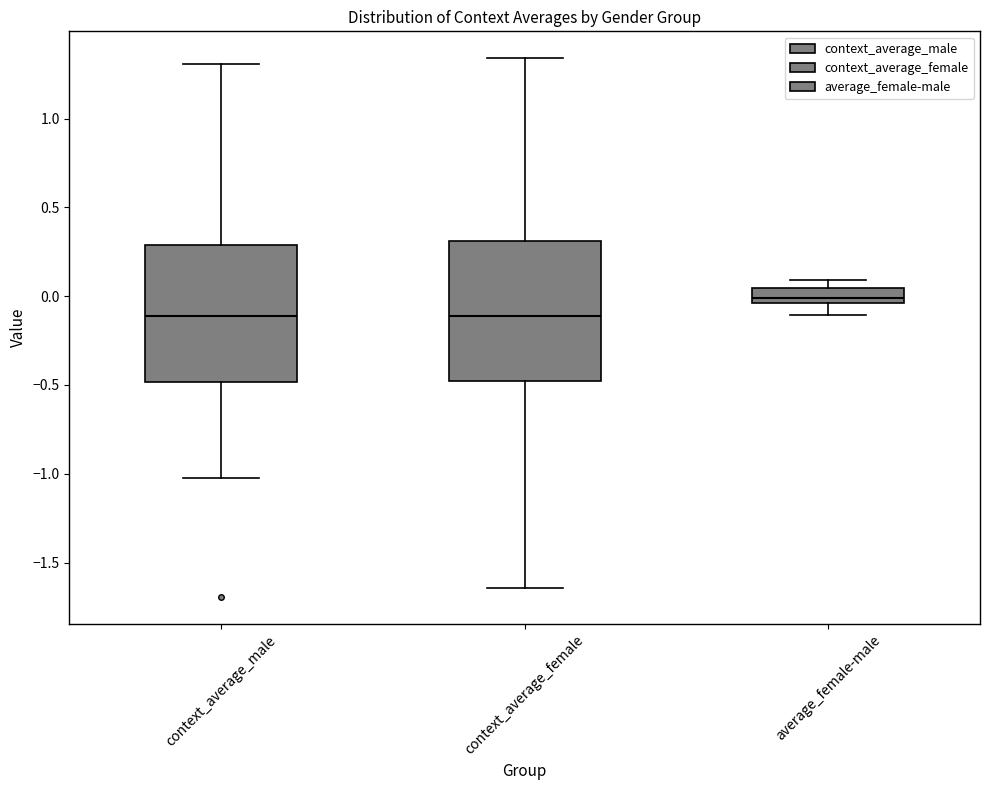

Reading left to right, transcribe this box plot: for each box, give where its median line is, the range the box spans, and where its two whiskers end, as read against the y-axis. The values are not printed on the chart, so give them approximately, as read against the axis.

context_average_male: median -0.10, box -0.50 to 0.30, whiskers -1.00 to 1.30
context_average_female: median -0.10, box -0.50 to 0.30, whiskers -1.65 to 1.35
average_female-male: median 0.00, box -0.05 to 0.05, whiskers -0.10 to 0.10